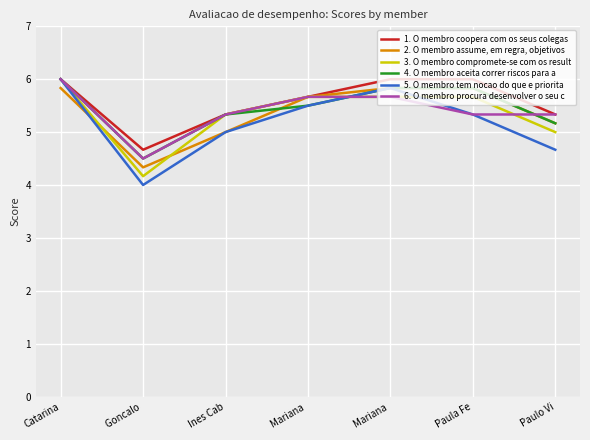

What is the difference between the 1. O membro coopera com os seus colegas values at Ines Cab and Mariana ?

0.3